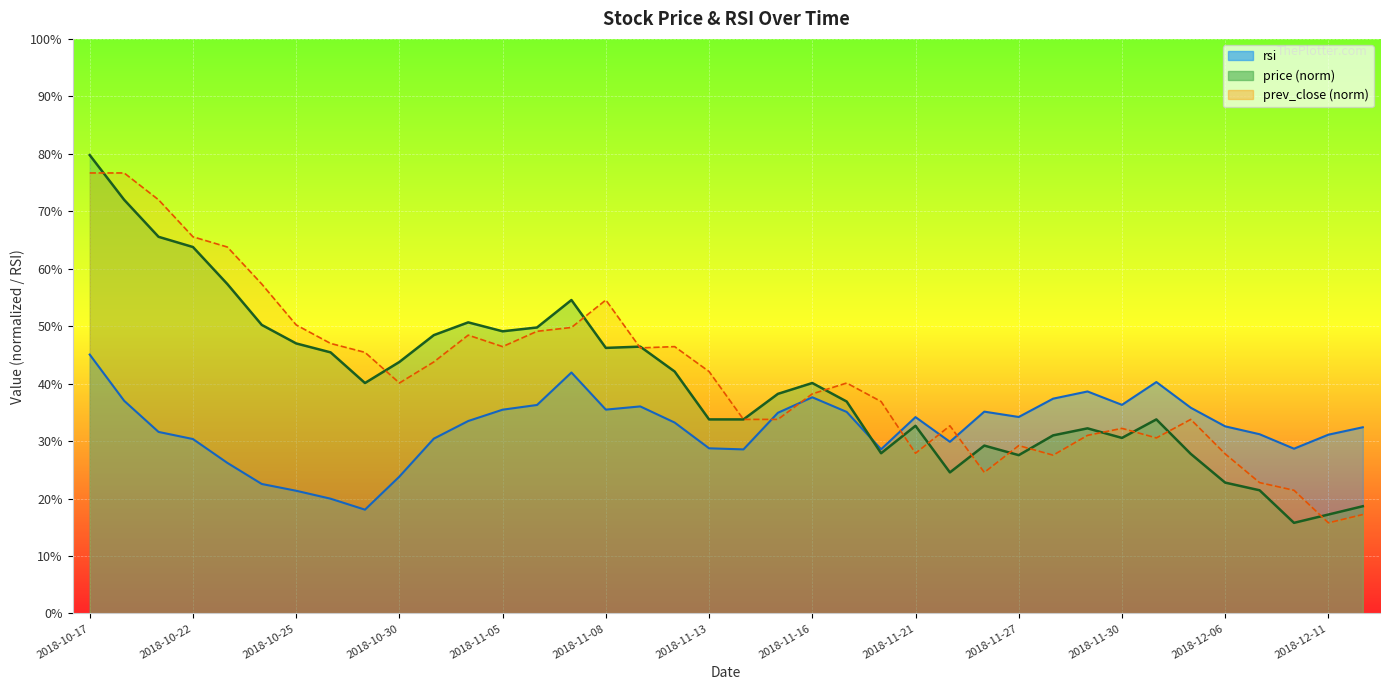

Is the value of prev_close at 2018-11-08 greater than the value of rsi at 2018-10-29?

Yes